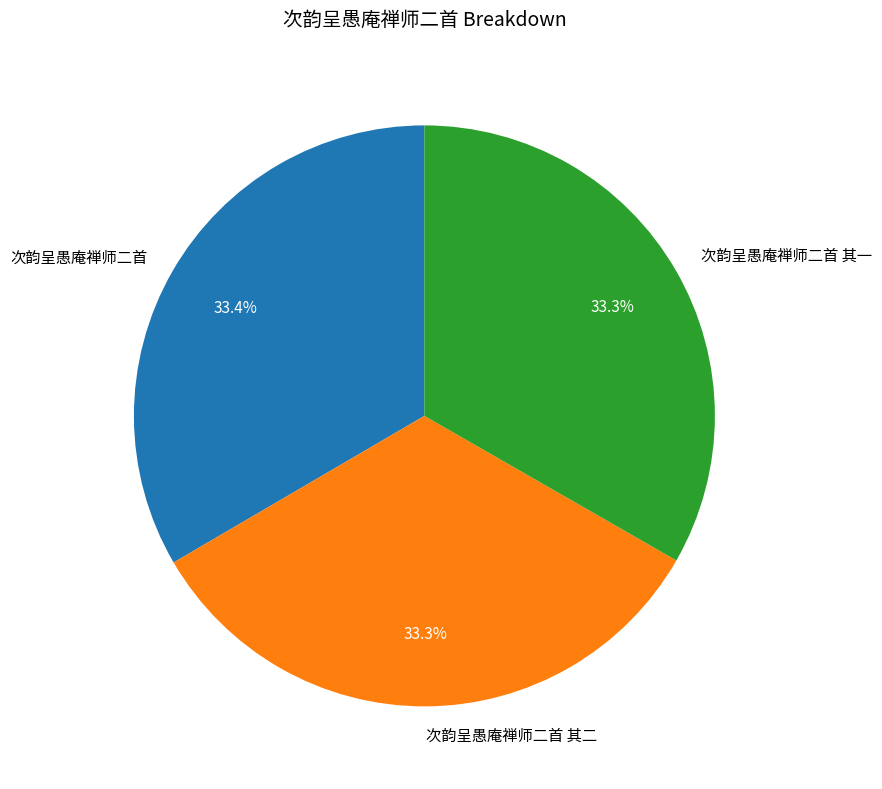

What percentage is the 次韵呈愚庵禅师二首 其二 slice, to the nearest percent?

33%